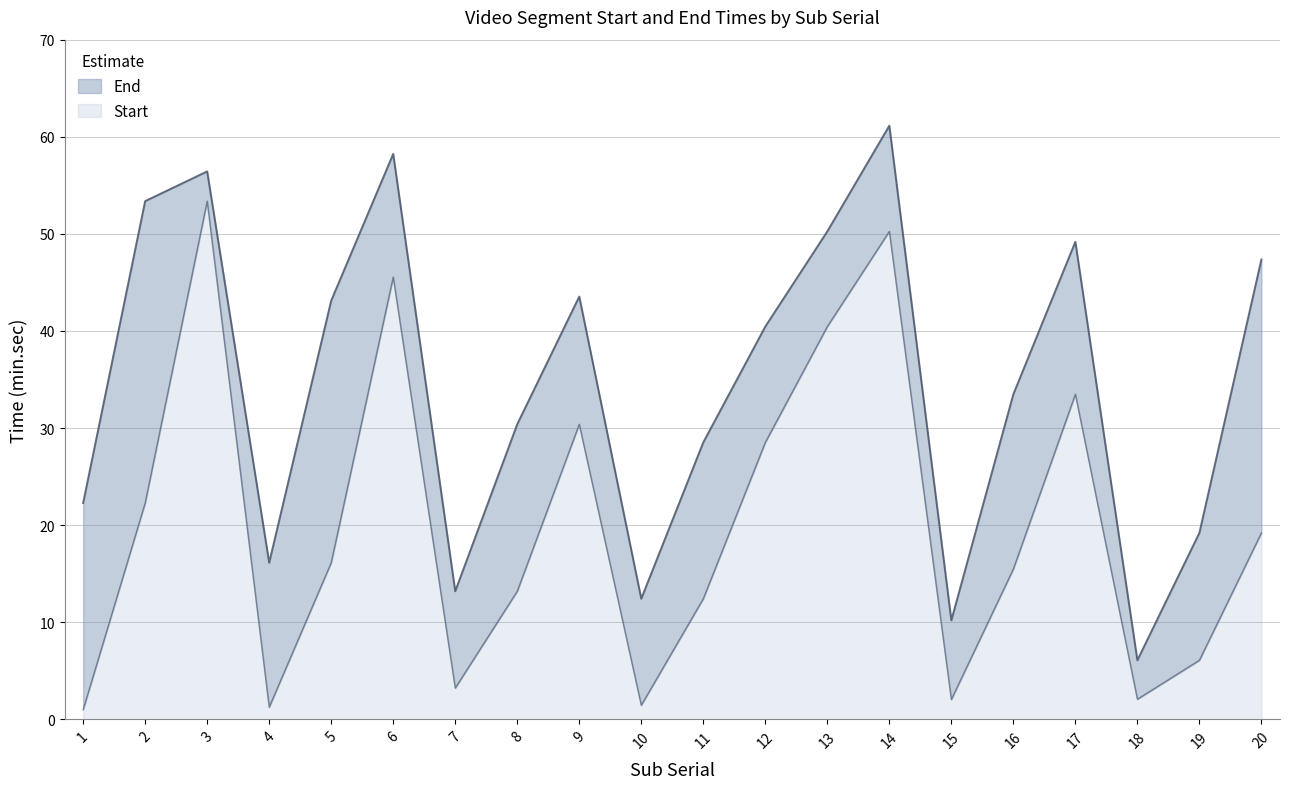

Is it true that End equals 88.8 at 2?

False